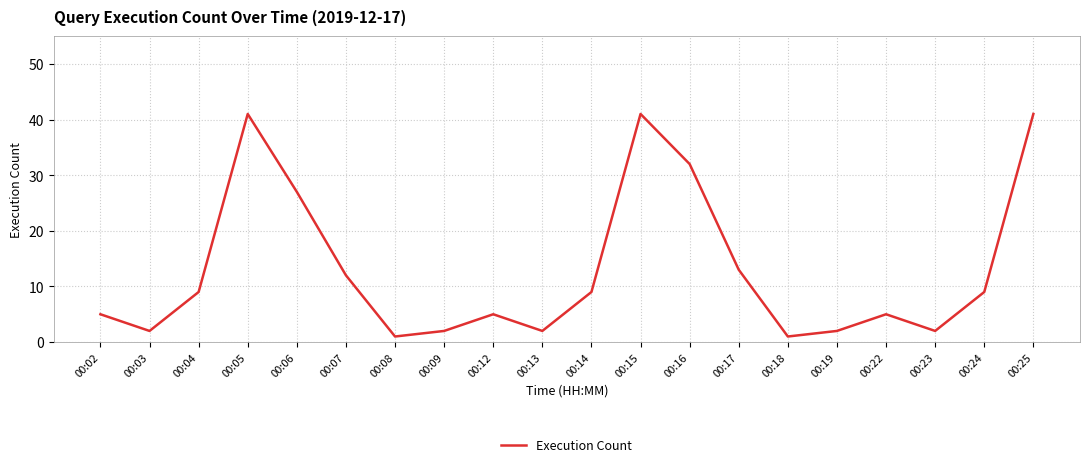

What is the ratio of the value at 00:03 to the value at 00:19?

1.0